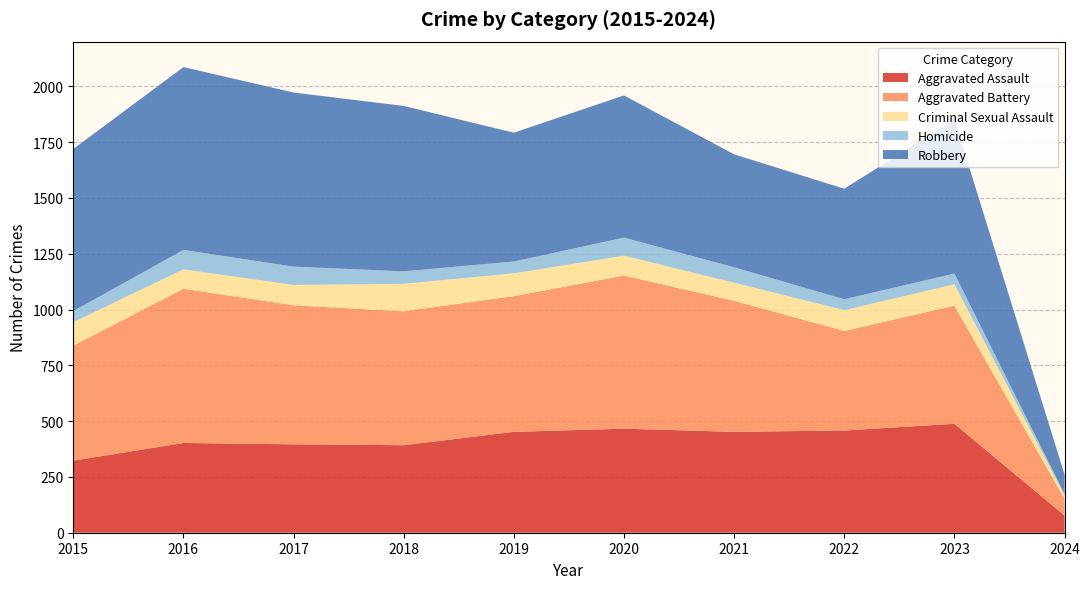

Reading left to right, what are all the values shown in this chart?

Aggravated Assault: 323	402	396	392	452	466	452	458	488	77
Aggravated Battery: 515	691	623	600	608	686	587	446	529	75
Criminal Sexual Assault: 105	87	91	123	102	89	81	93	96	15
Homicide: 50	87	82	56	53	81	69	49	48	6
Robbery: 726	819	780	741	577	637	506	495	690	87